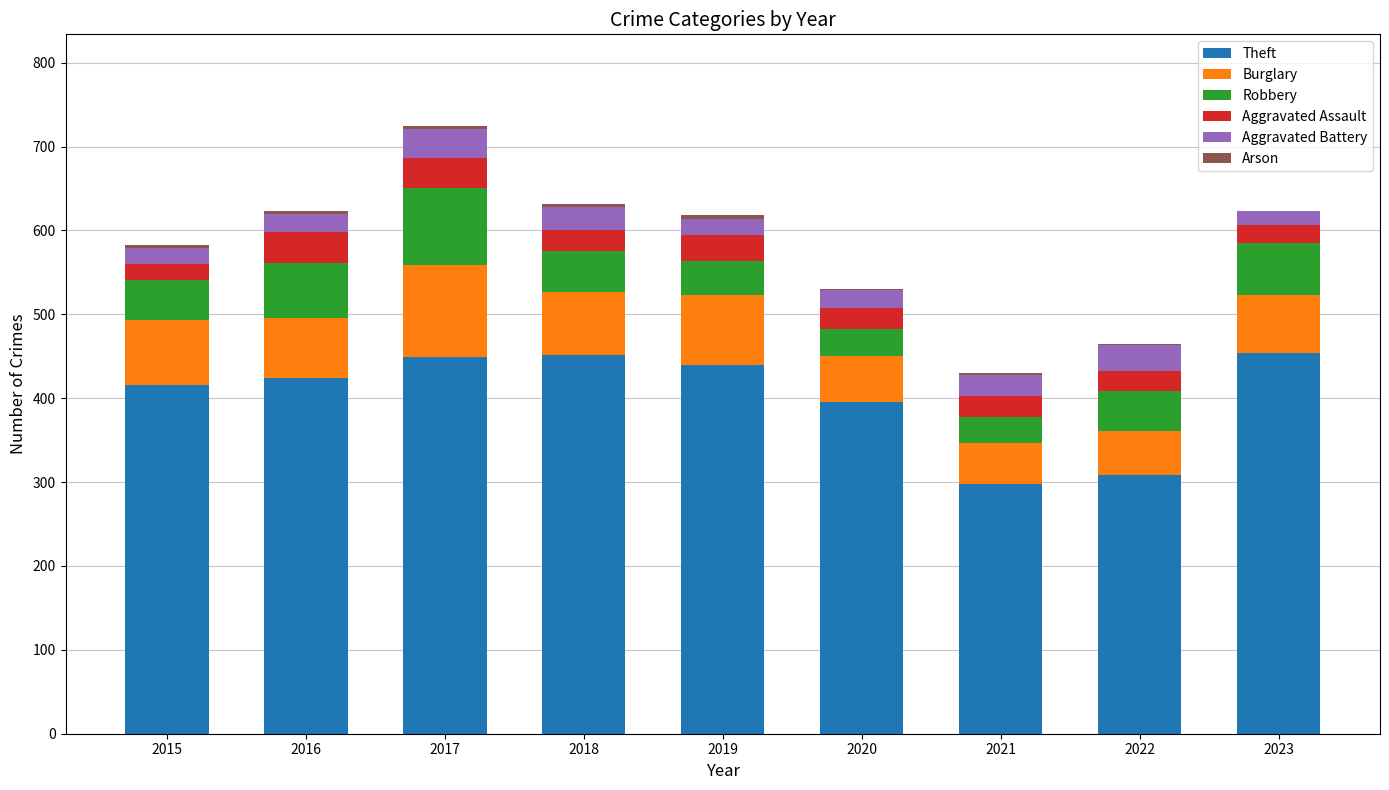

At which label is Theft closest to 376?

2020